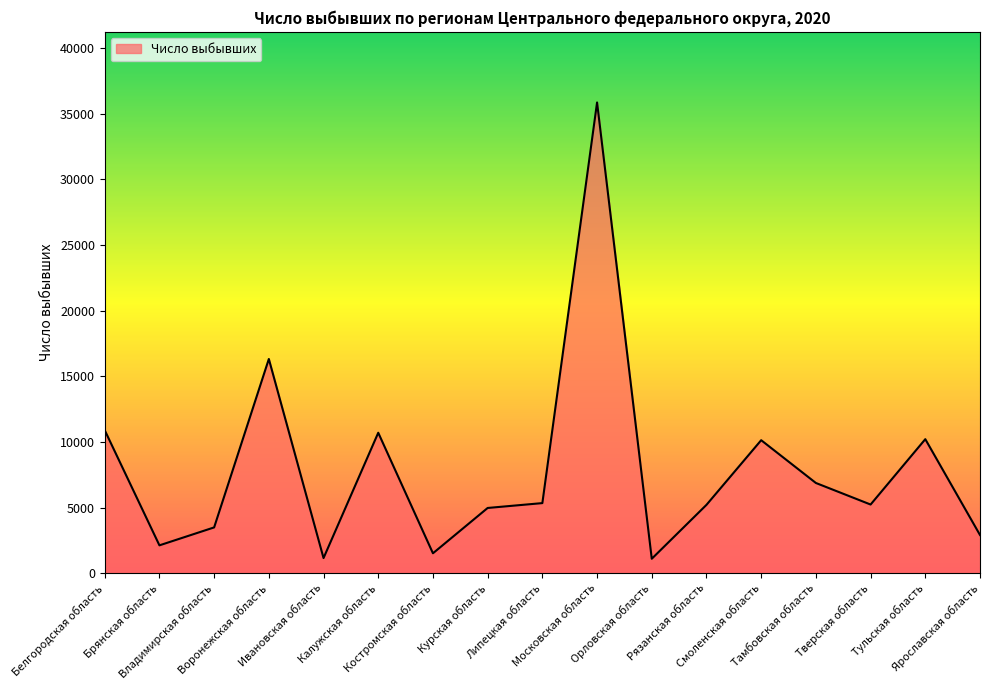

What is the approximate value at Липецкая область, to the nearest 50?

5350